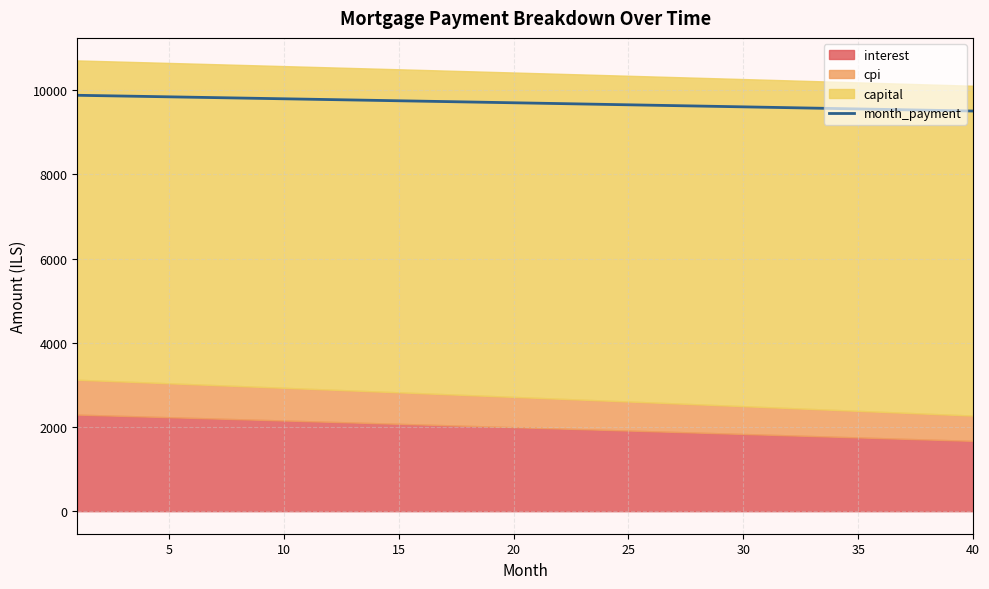

Does the chart have visible grid lines?

Yes